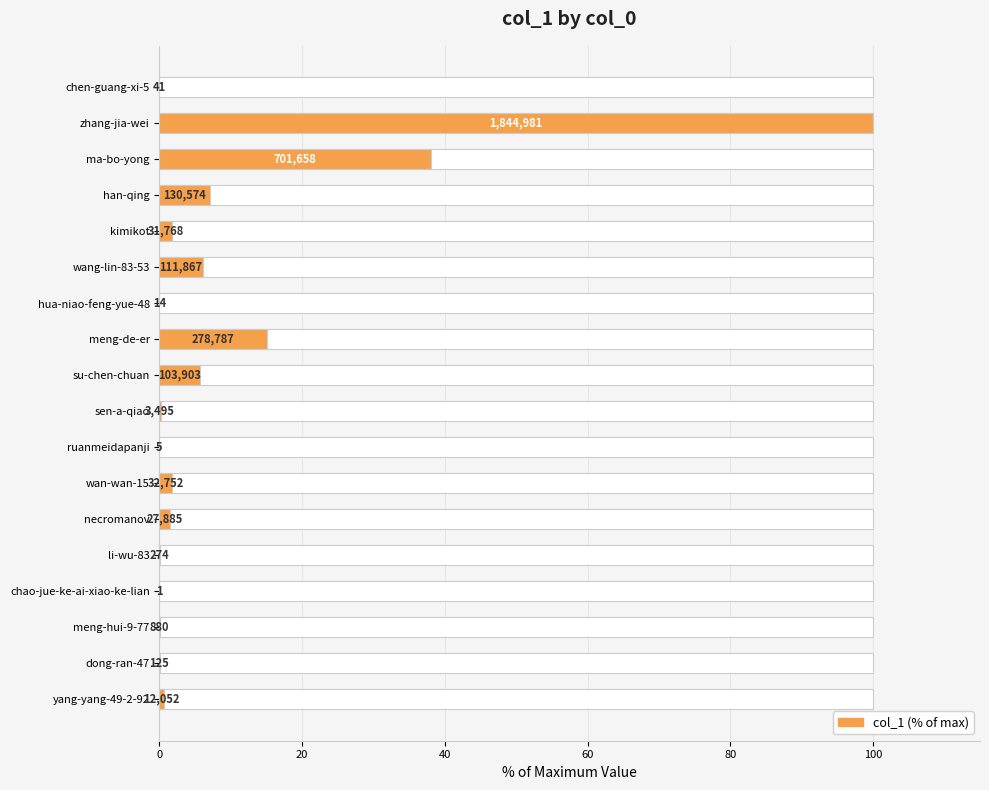

What is the greatest value displayed?

100.0